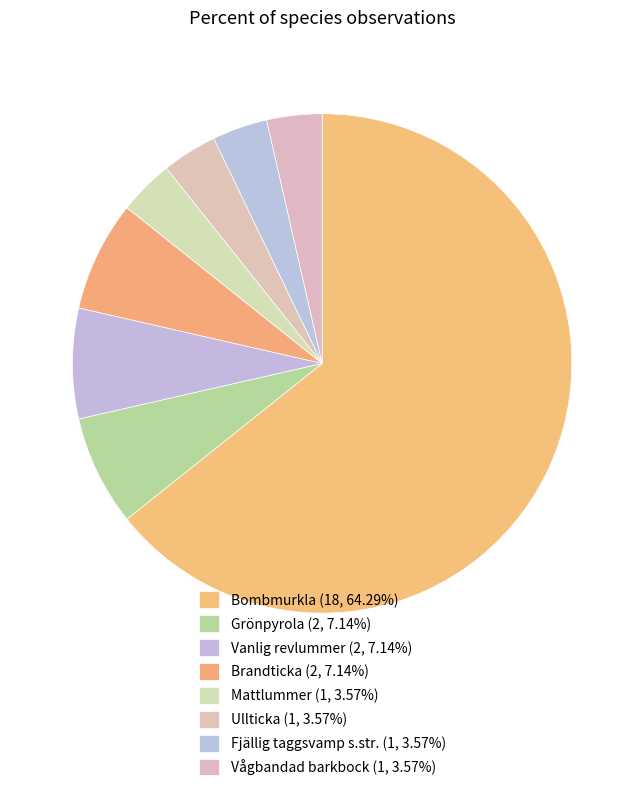

How many slices are in this pie chart?

8